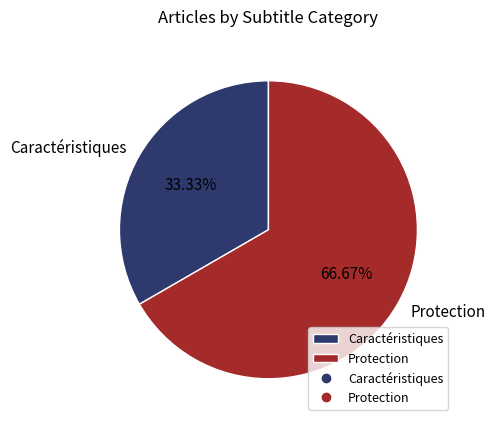

Which slice represents more than half of the pie?

Protection